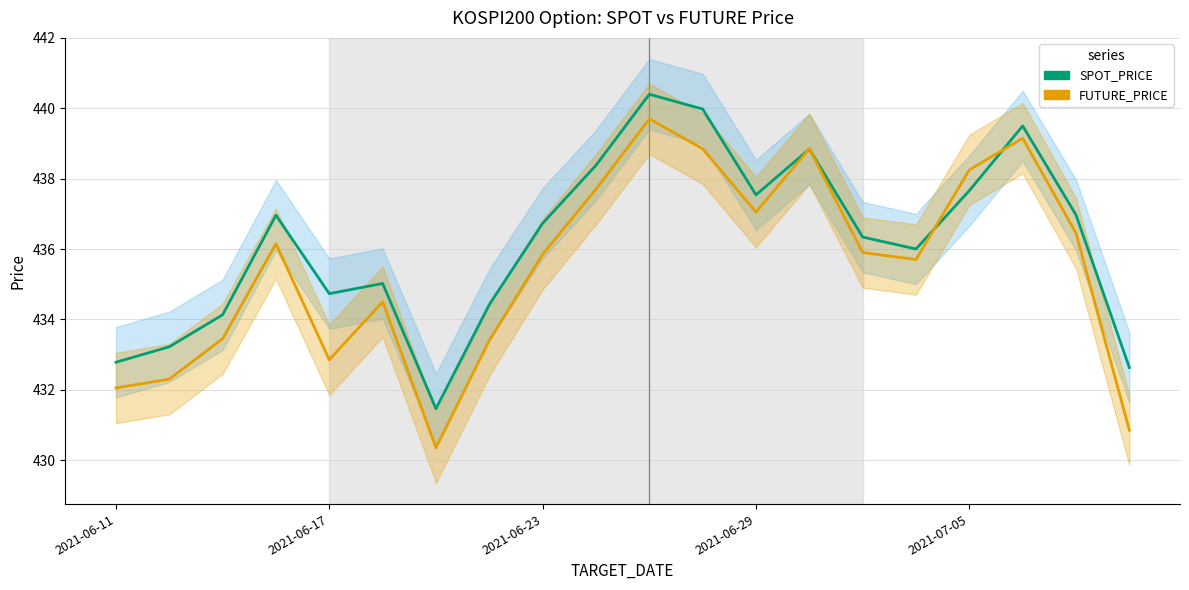

The value of SPOT_PRICE at 10 is 440.4. True or false?

True